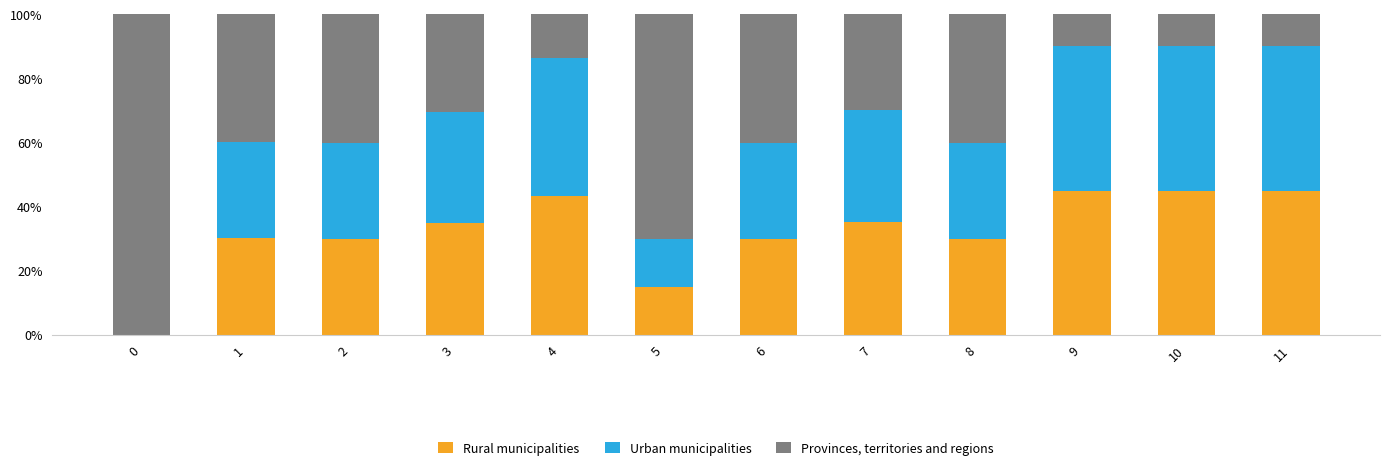

True or false: Rural municipalities has a value of 30.0 at 2.

True